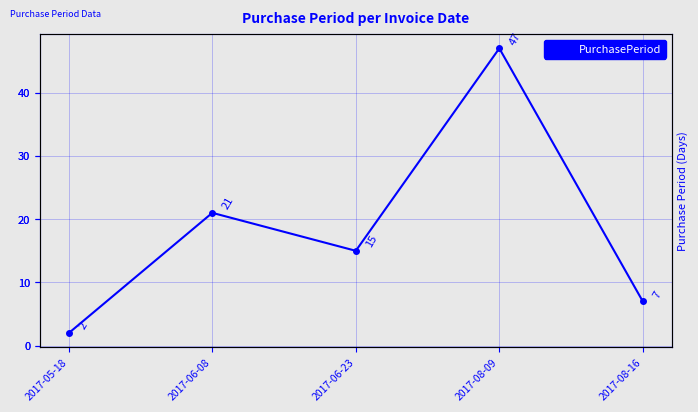

Which category has the highest value across all series?

2017-08-09